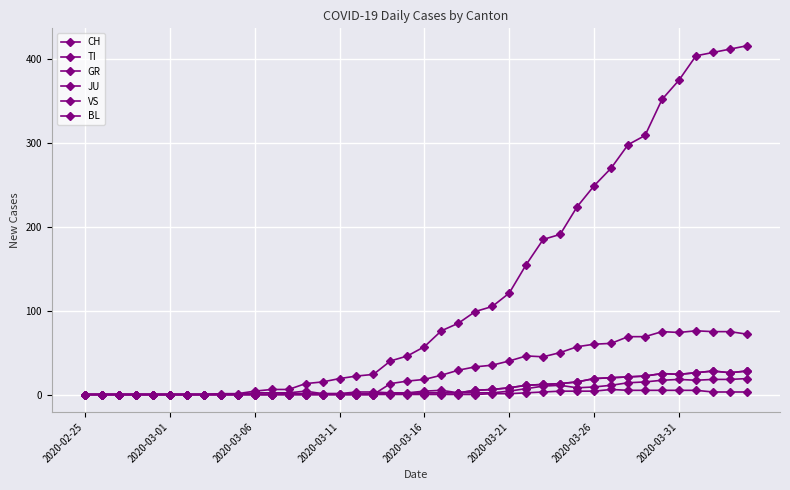

Where do TI and BL first cross each other?

17 and 18